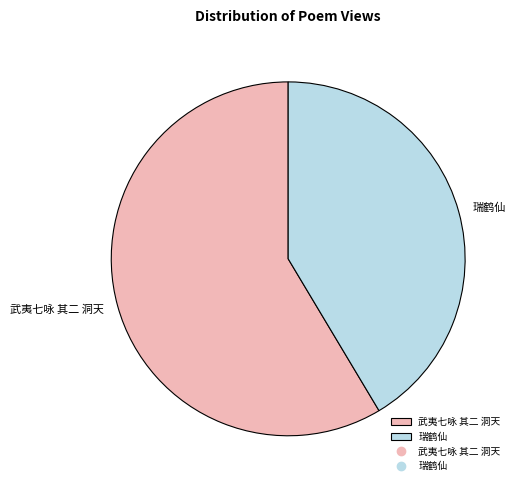

Is the sum of 瑞鹤仙 and 武夷七咏 其二 洞天 greater than half?

Yes